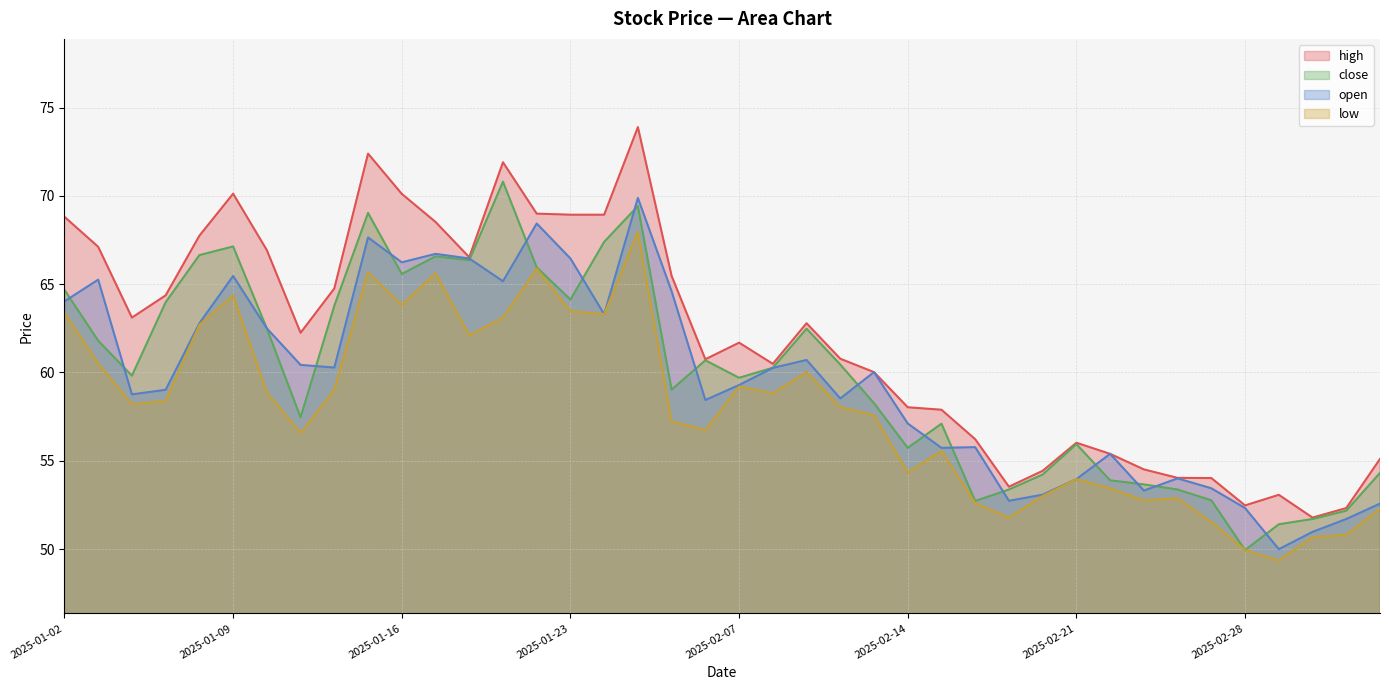

Which category has the lowest value in the close series?

2025-02-28